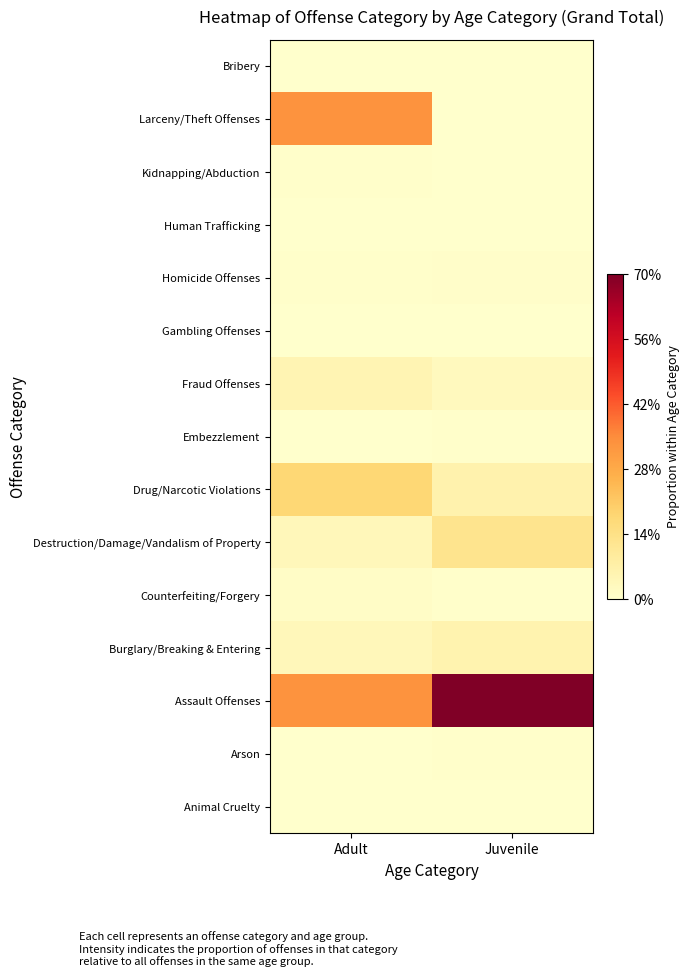

At how many categories does at least one series exceed 0?

2